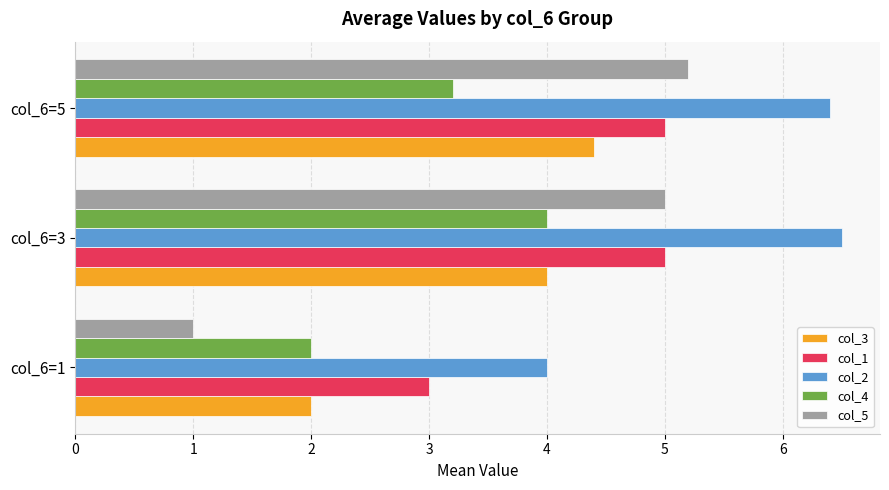

Which series has the largest range (max minus min)?

col_5